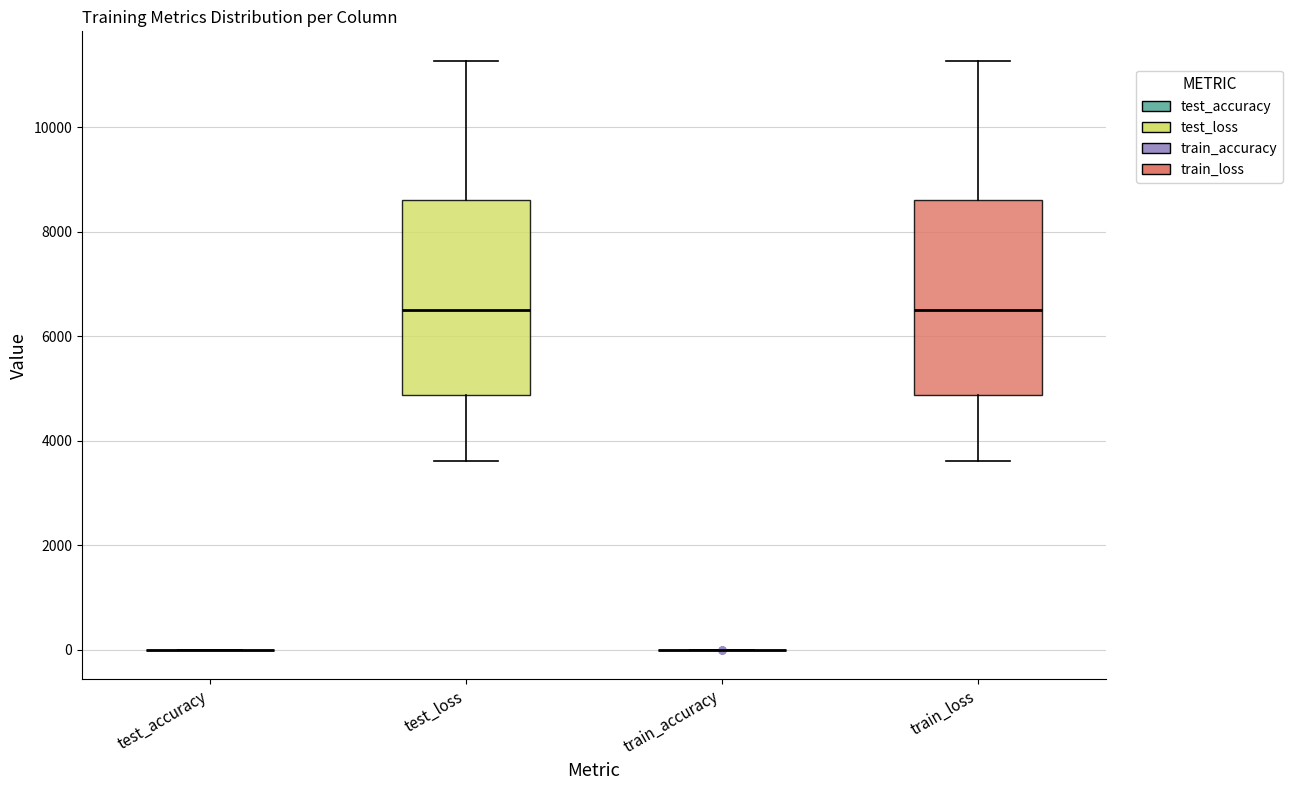

Reading left to right, read every box against the y-axis: the position of its median line, the range the box covers, and the ends of its whiskers. The values are not printed on the chart, so give them approximately, as read against the axis.

test_accuracy: box collapsed to a line at 0, whiskers 0 to 0
test_loss: median 6400, box 4800 to 8600, whiskers 3600 to 11200
train_accuracy: box collapsed to a line at 0, whiskers 0 to 0
train_loss: median 6400, box 4800 to 8600, whiskers 3600 to 11200